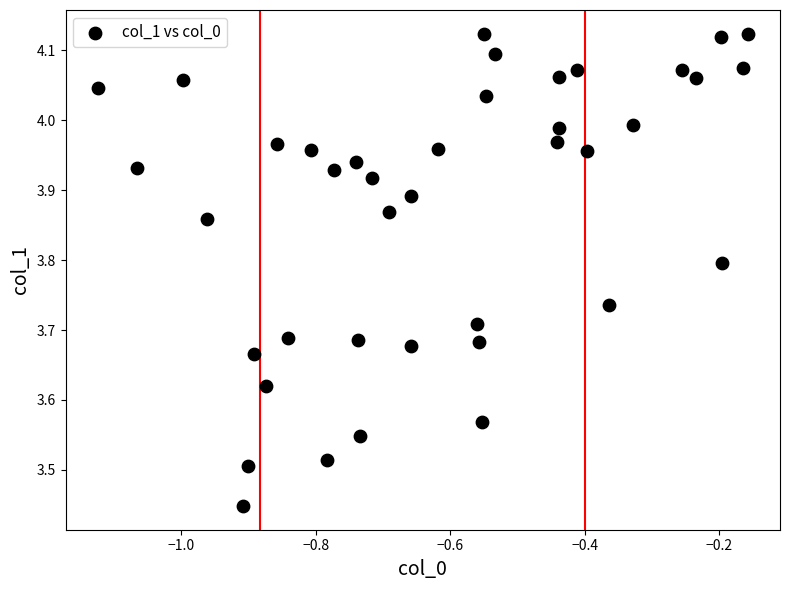

What is the range of X values (max minus min)?

1.0